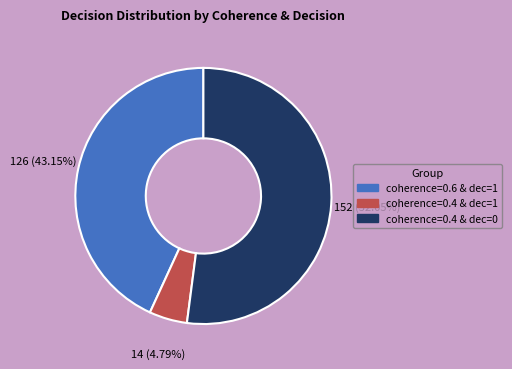

Combined, do coherence=0.4 & dec=0 and coherence=0.4 & dec=1 account for over 50%?

Yes